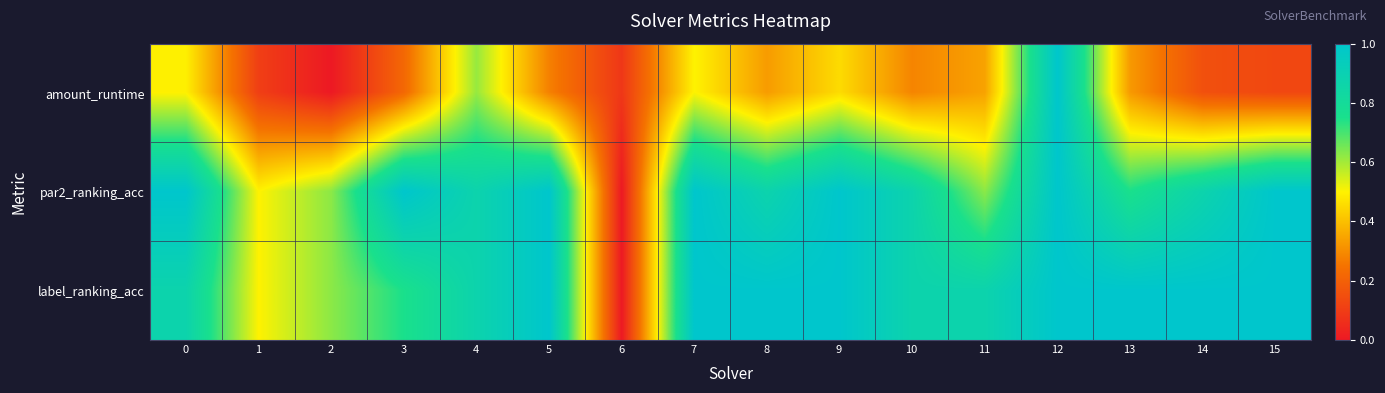

What is the spread (max minus min) of values at 2?

0.6